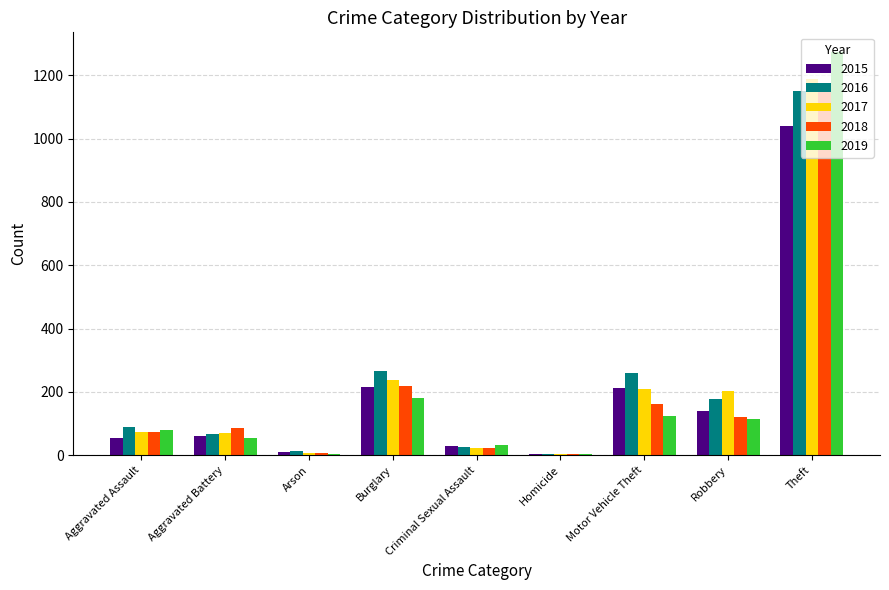

Where is 2019 nearest to the value 638?

Burglary